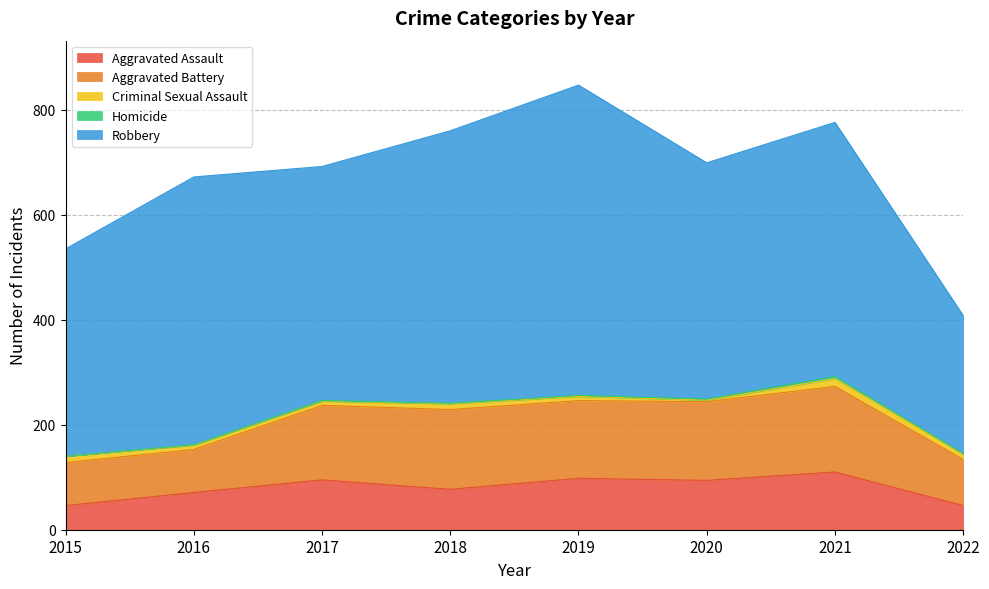

True or false: Homicide and Robbery cross at least once.

False